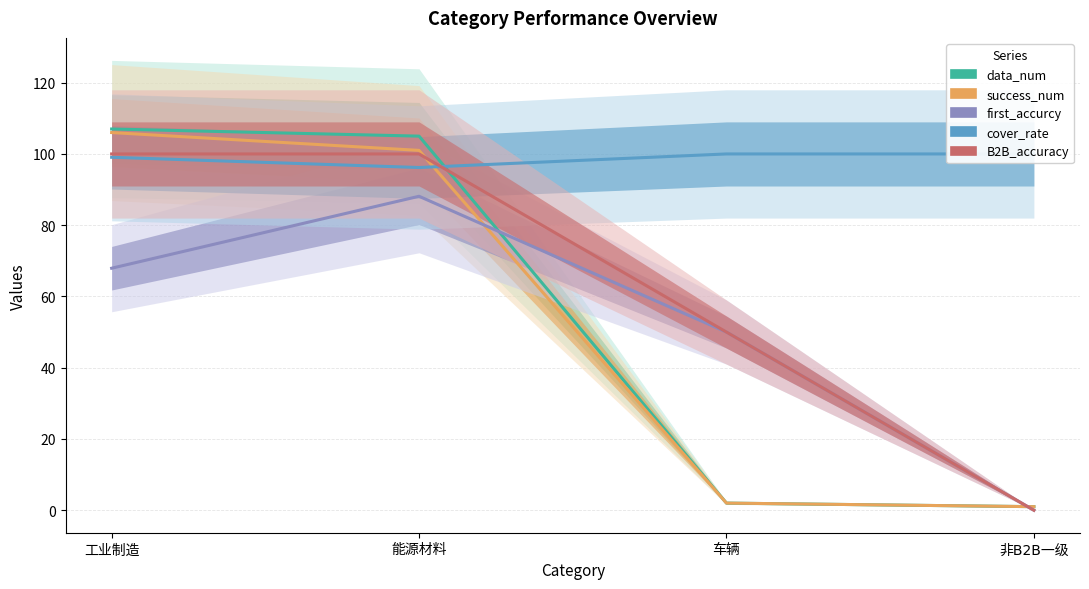

True or false: cover_rate has more than 2 points higher than both neighbors.

False